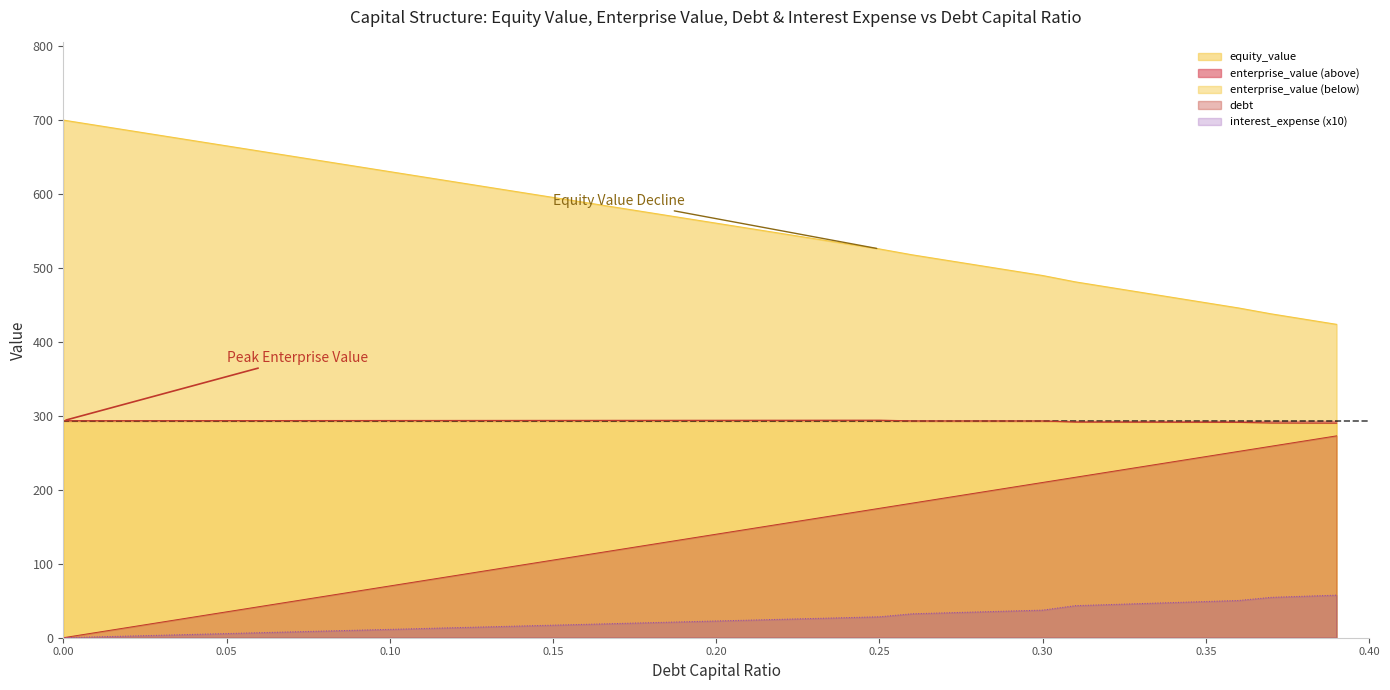

Rank the series at 0.27 from lowest to highest value.

interest_expense, debt, enterprise_value, equity_value